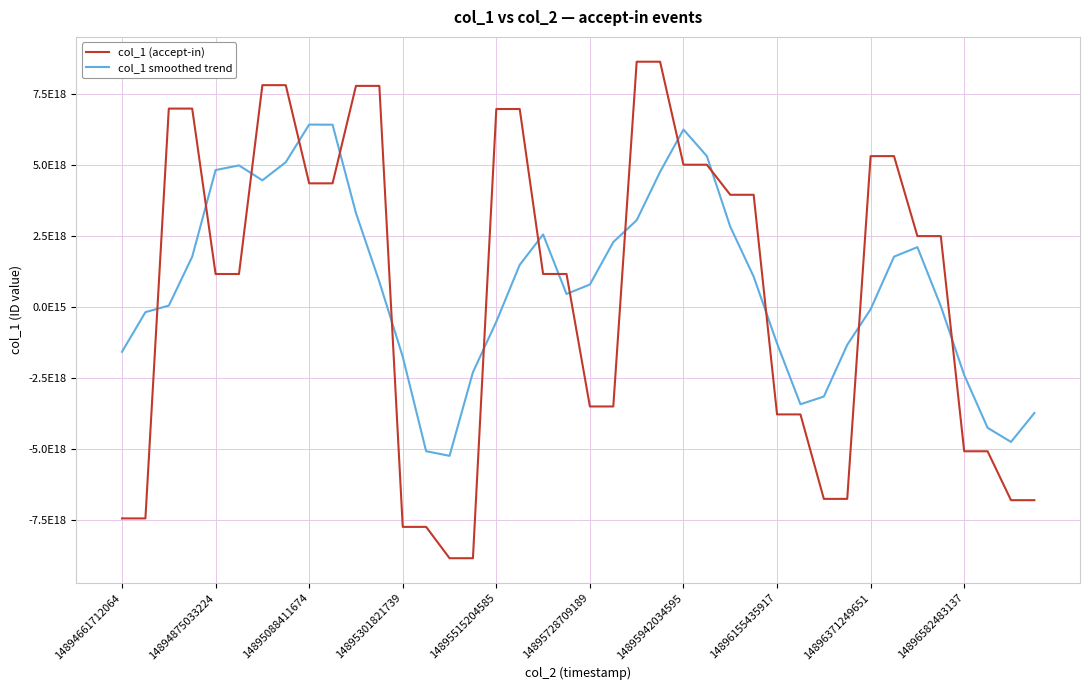

At which category is the sum across all series the highest?

23